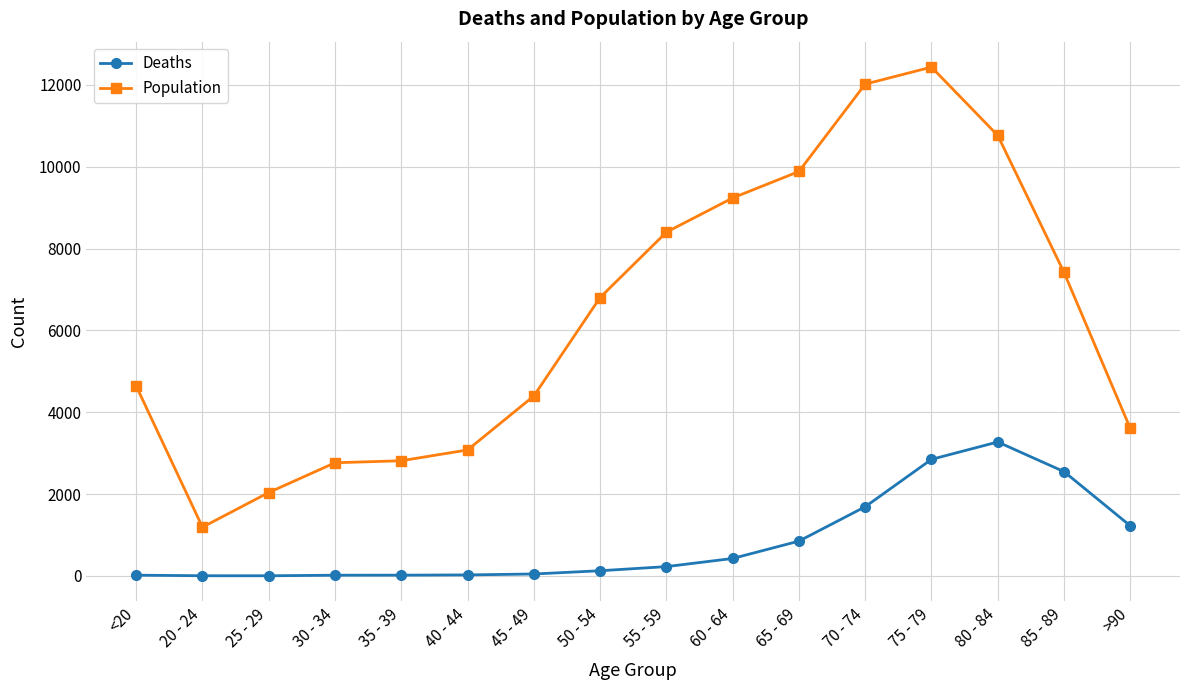

What is the difference between the Population values at 85 - 89 and 70 - 74?

4601